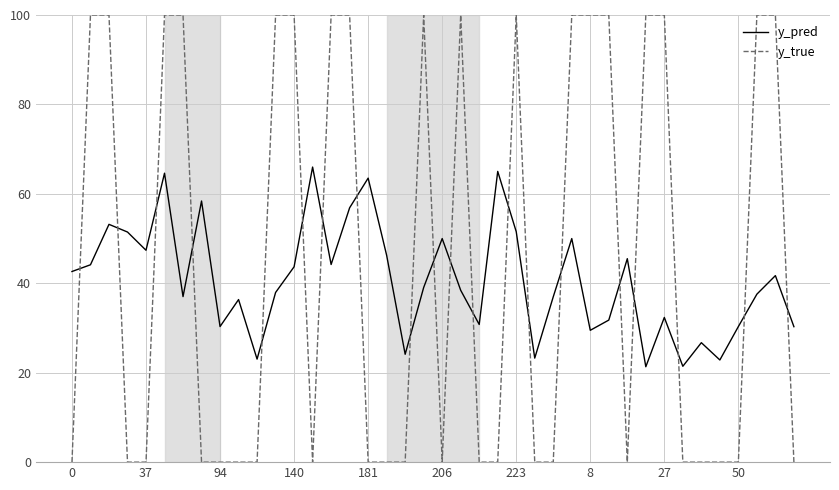

Which series has the largest total across all categories?

y_true